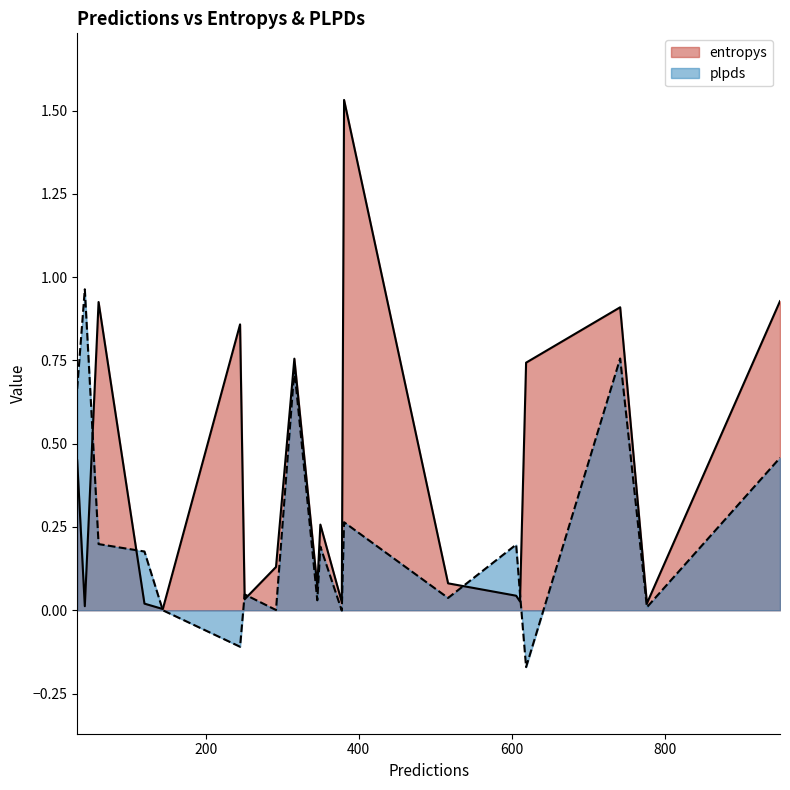

What is the sum of all entropys values?

7.8